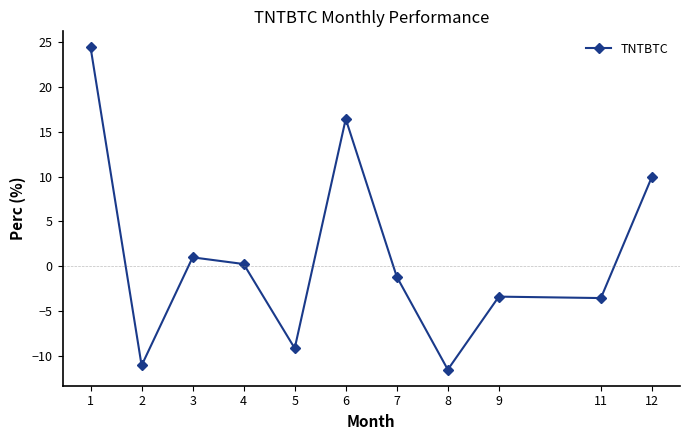

Is this an area chart (filled region under the line)?

No